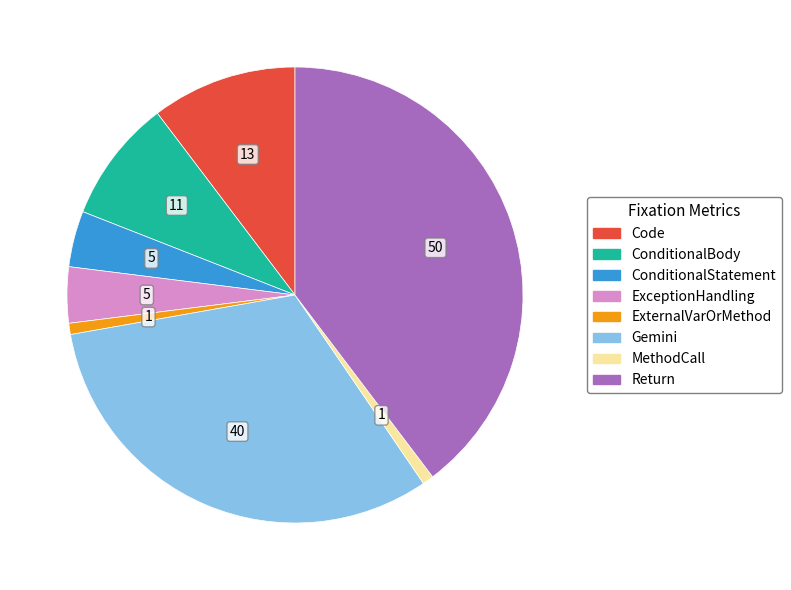

Combined, do ExceptionHandling and MethodCall account for over 50%?

No